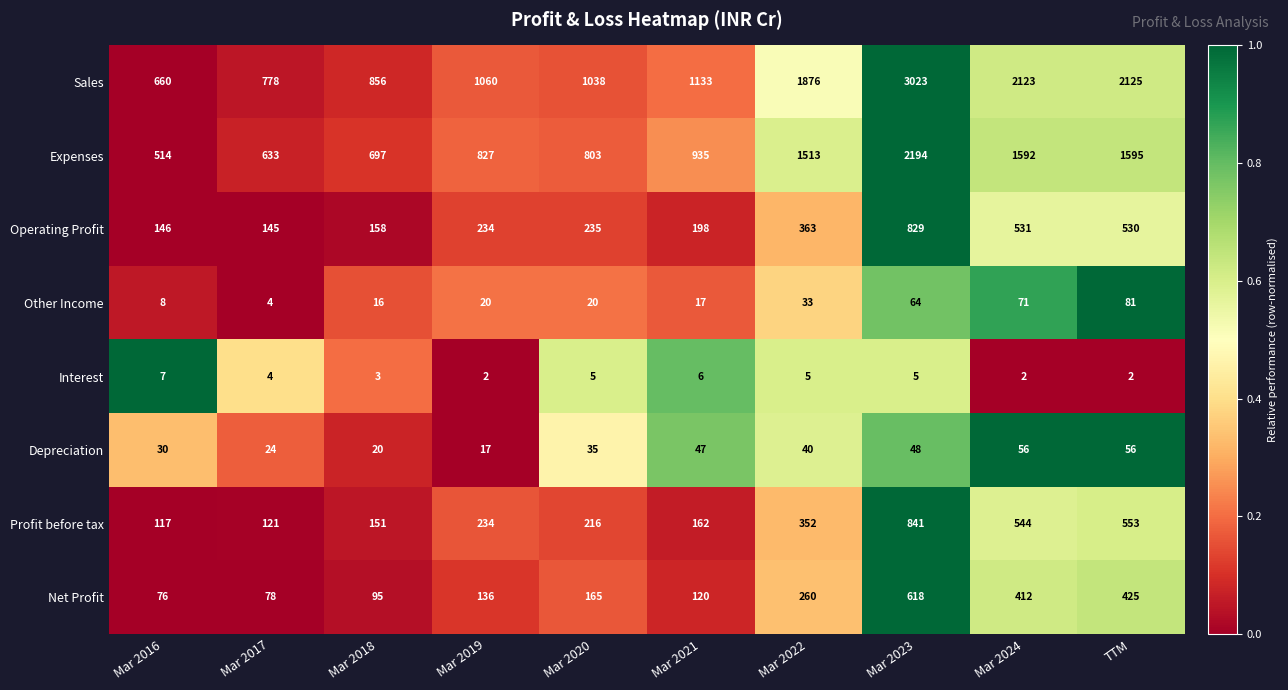

The value of Operating Profit at Mar 2020 is 149. True or false?

False